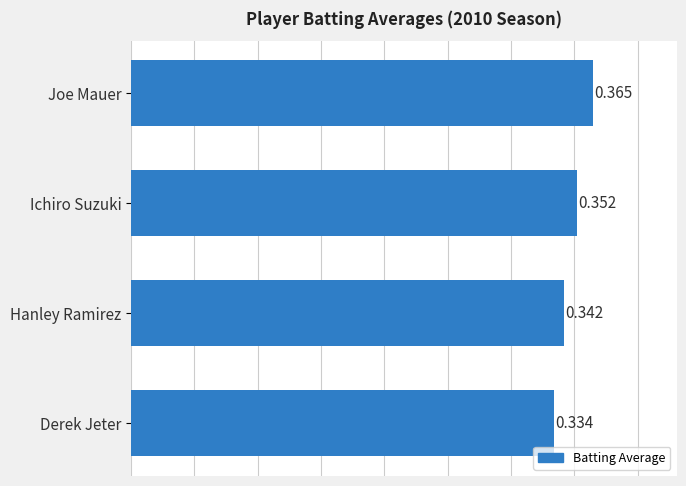

Which category has the highest value across all series?

Joe Mauer